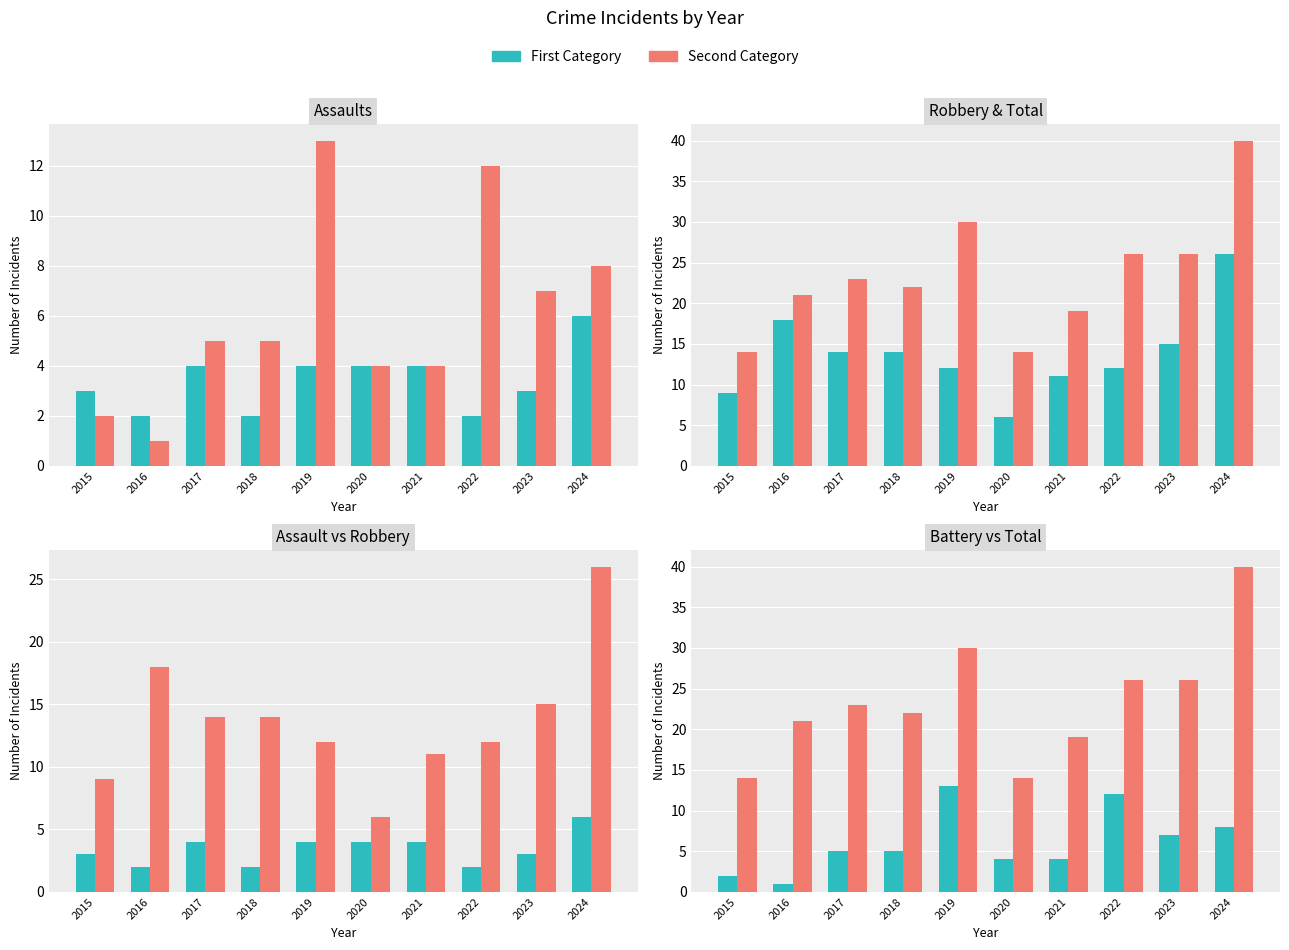

How many groups of bars are there?

10